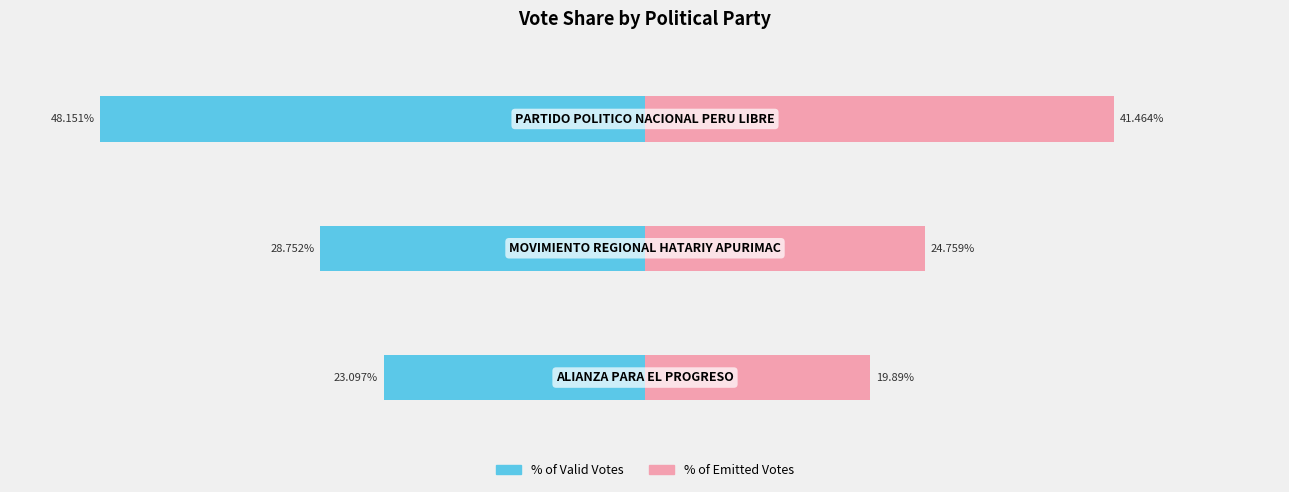

Which series changed the most between −60 and −40?

POR_VALIDOS